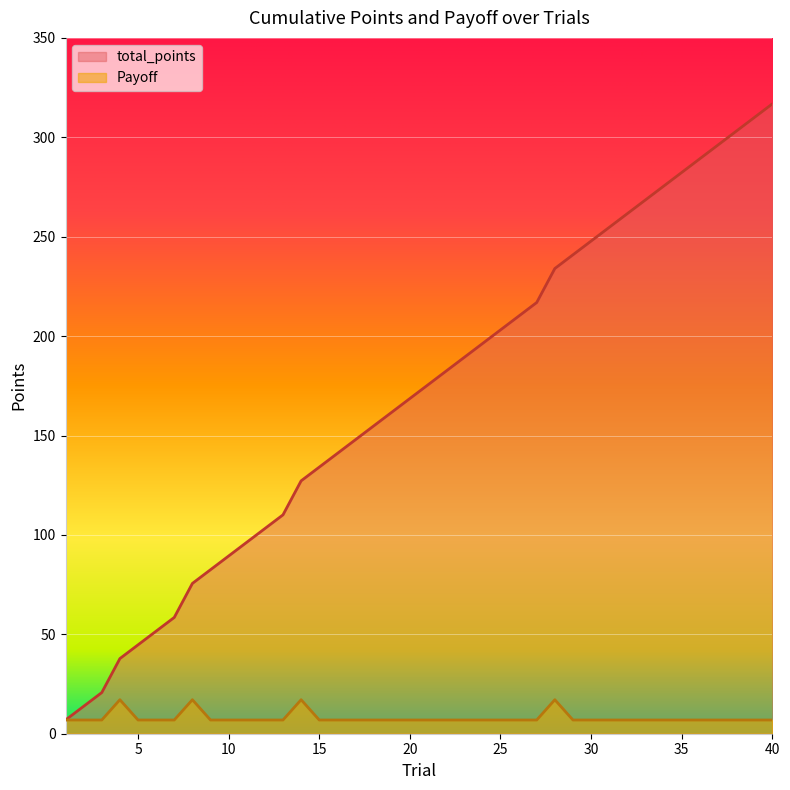

Reading right to left, extract all data points from this chart.

total_points: 40=316.8	39=309.9	38=303.0	37=296.1	36=289.2	35=282.3	34=275.4	33=268.5	32=261.6	31=254.7	30=247.8	29=240.9	28=234.0	27=216.9	26=210.0	25=203.1	24=196.2	23=189.3	22=182.4	21=175.5	20=168.6	19=161.7	18=154.8	17=147.9	16=141.0	15=134.1	14=127.2	13=110.1	12=103.2	11=96.3	10=89.4	9=82.5	8=75.6	7=58.5	6=51.6	5=44.7	4=37.8	3=20.7	2=13.8	1=6.9
Payoff: 40=6.9	39=6.9	38=6.9	37=6.9	36=6.9	35=6.9	34=6.9	33=6.9	32=6.9	31=6.9	30=6.9	29=6.9	28=17.1	27=6.9	26=6.9	25=6.9	24=6.9	23=6.9	22=6.9	21=6.9	20=6.9	19=6.9	18=6.9	17=6.9	16=6.9	15=6.9	14=17.1	13=6.9	12=6.9	11=6.9	10=6.9	9=6.9	8=17.1	7=6.9	6=6.9	5=6.9	4=17.1	3=6.9	2=6.9	1=6.9